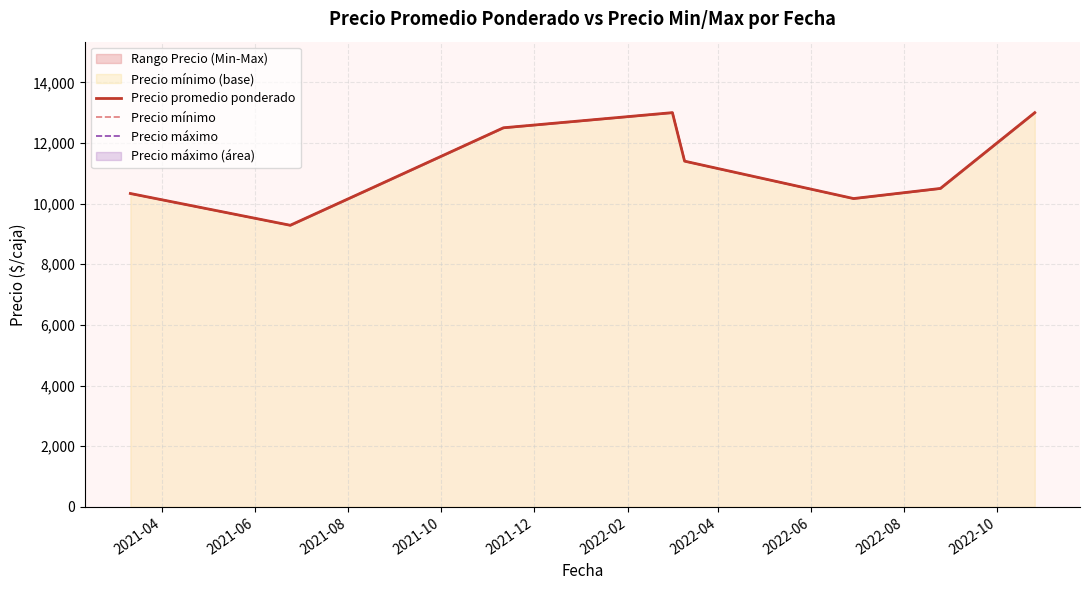

At which category does the chart reach its minimum across all series?

2021-06